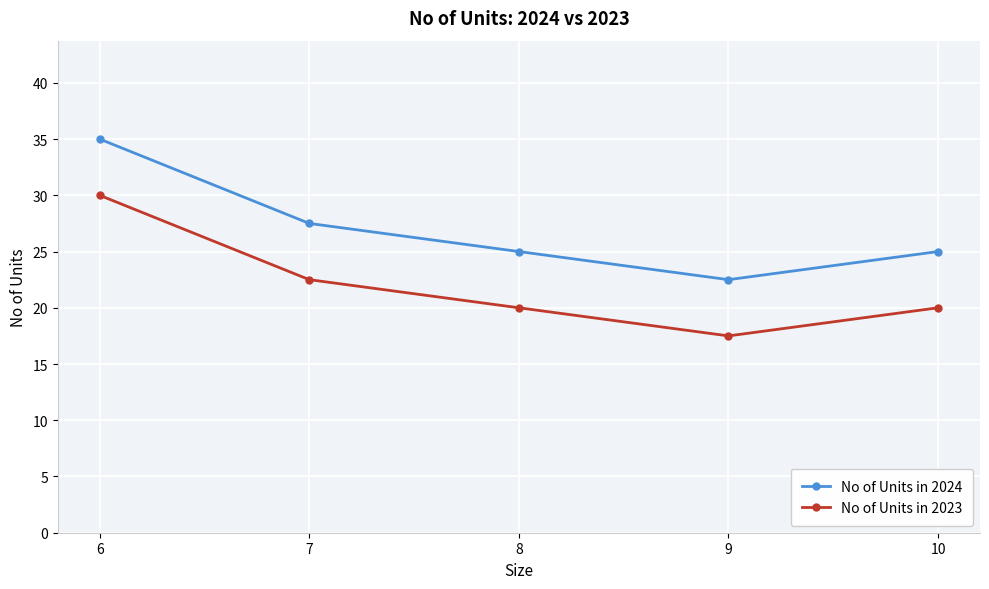

Is the value of No of Units in 2023 at 10 greater than the value of No of Units in 2024 at 6?

No